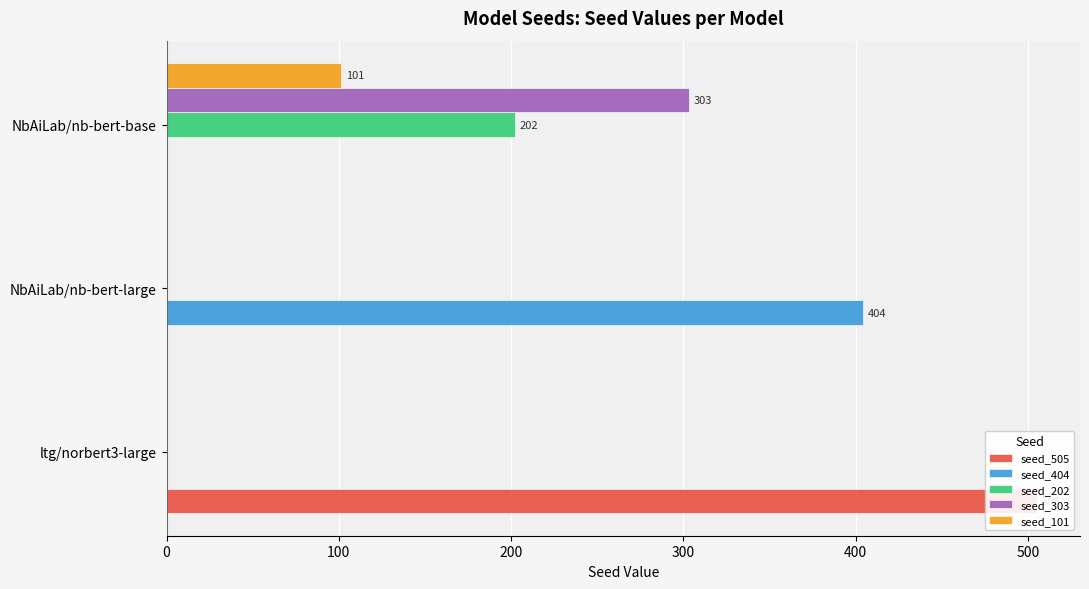

Is it true that seed_101 equals 50 at NbAiLab/nb-bert-base?

False